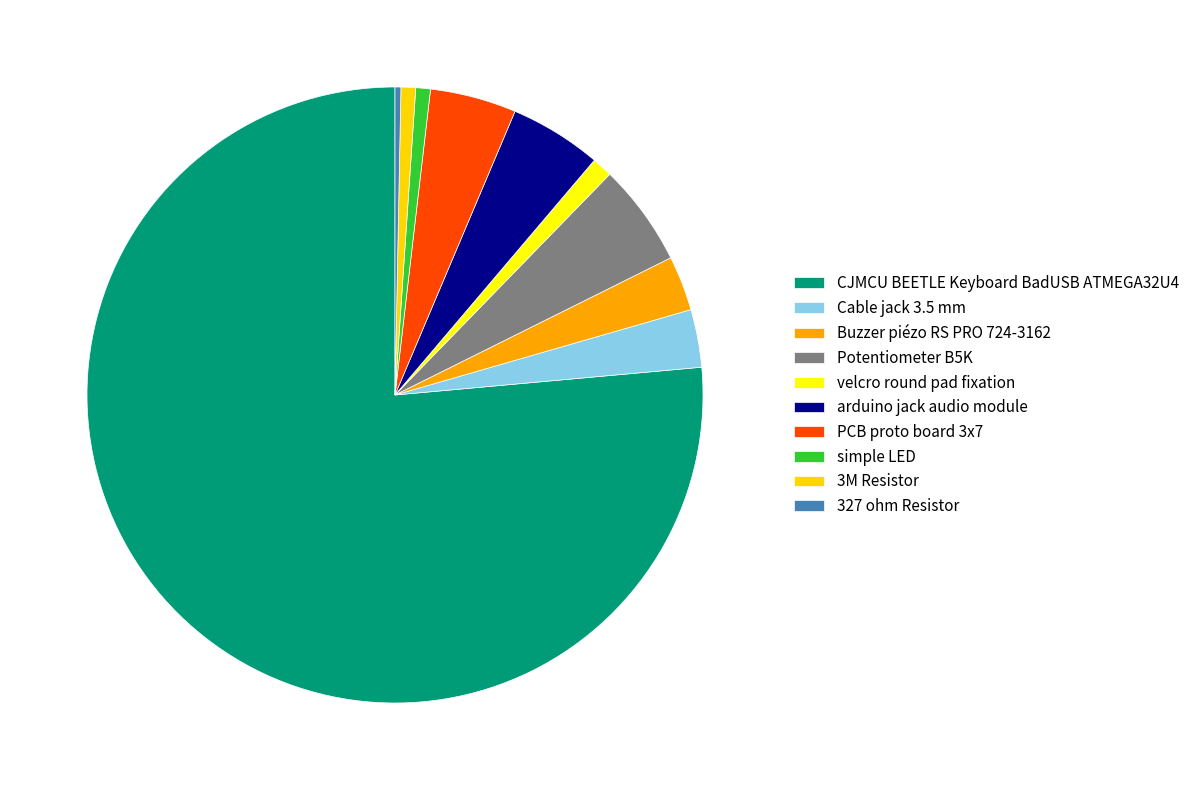

How many segments does this pie chart have?

10